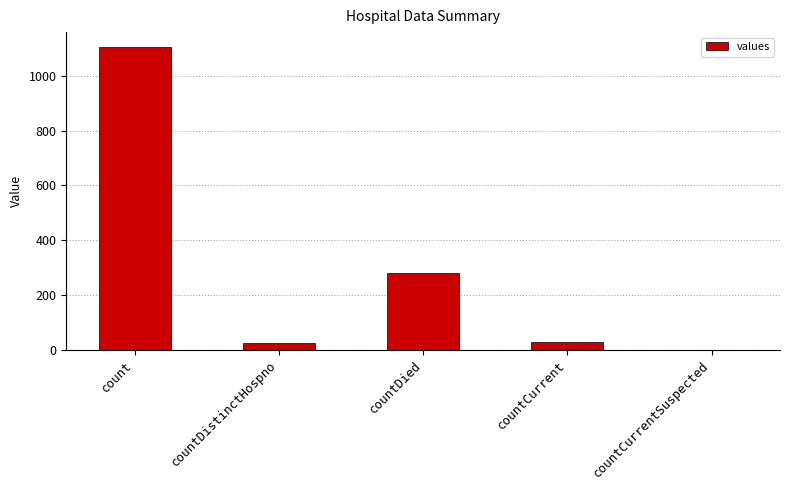

Reading left to right, extract all data points from this chart.

1104	23	279	29	0